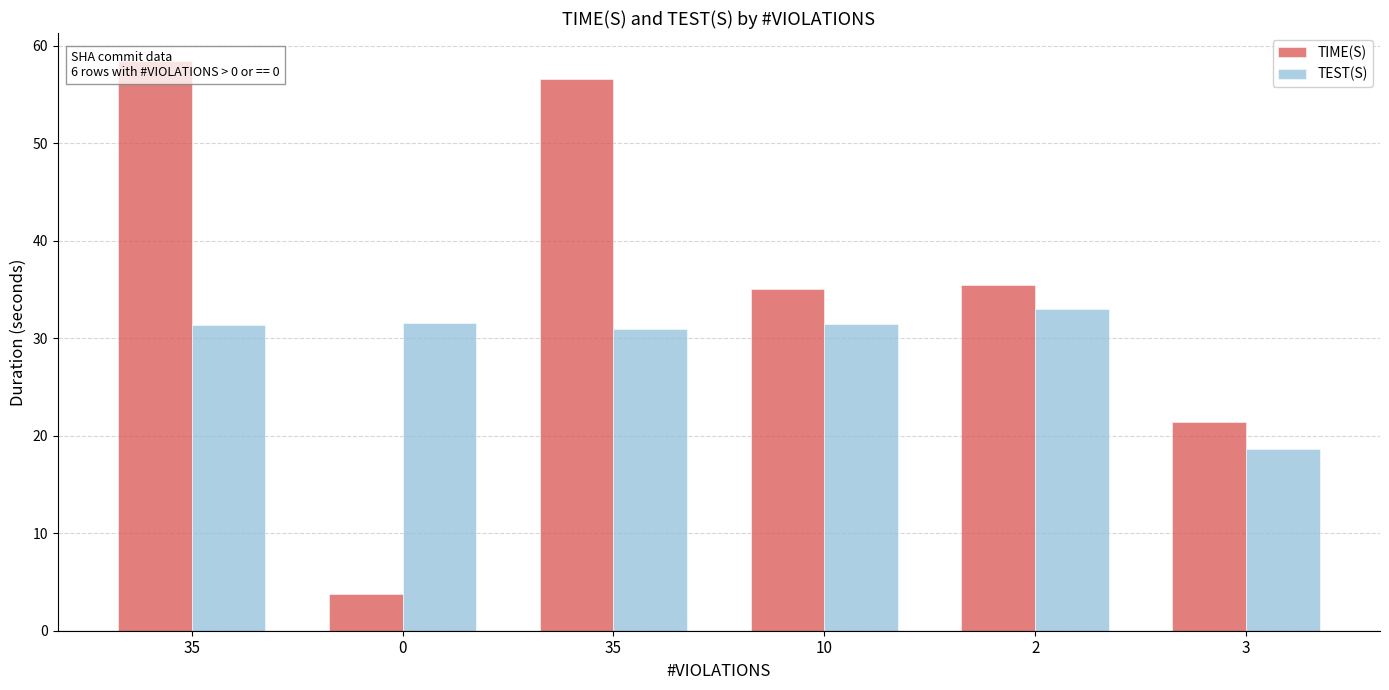

Where is TEST(S) nearest to the value 25?

35